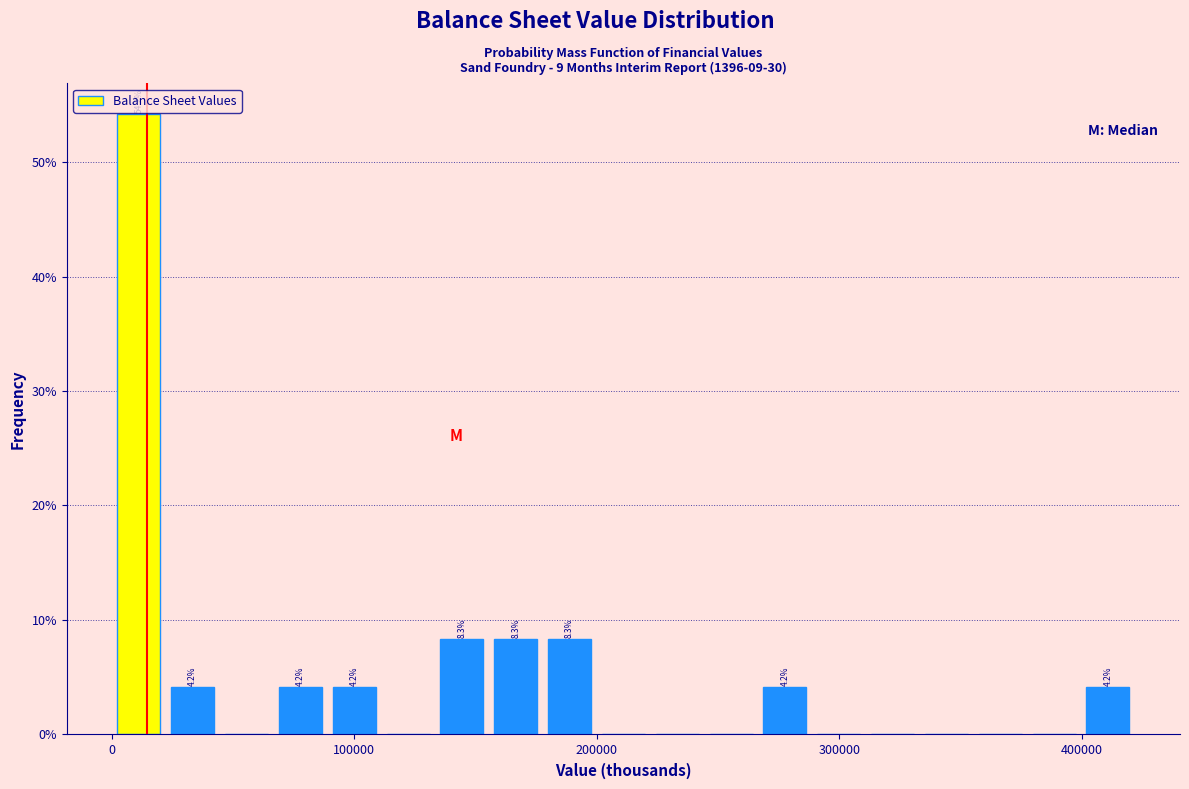

Read against the x-axis, roughly where is the centre of the tallest bar?

10000